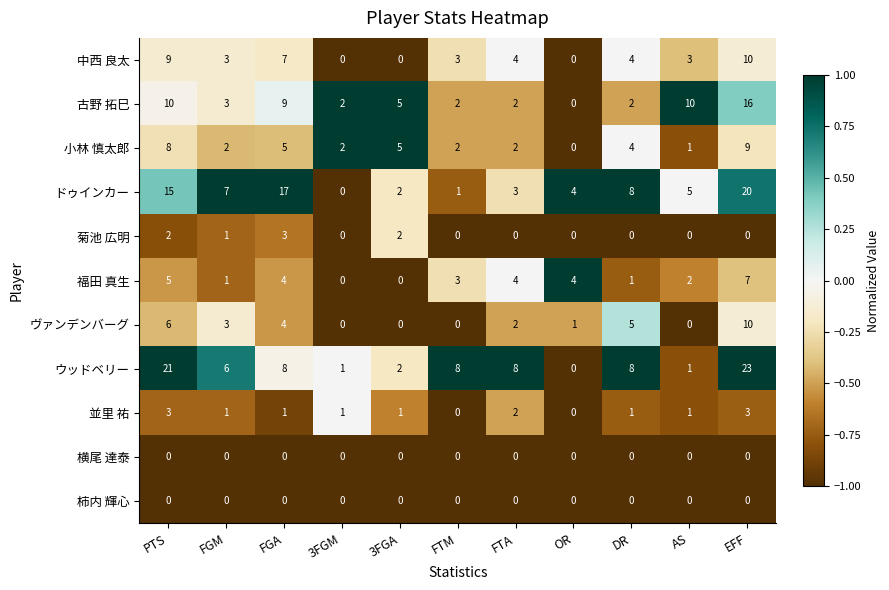

Which category has the lowest value in the 古野 拓巳 series?

OR